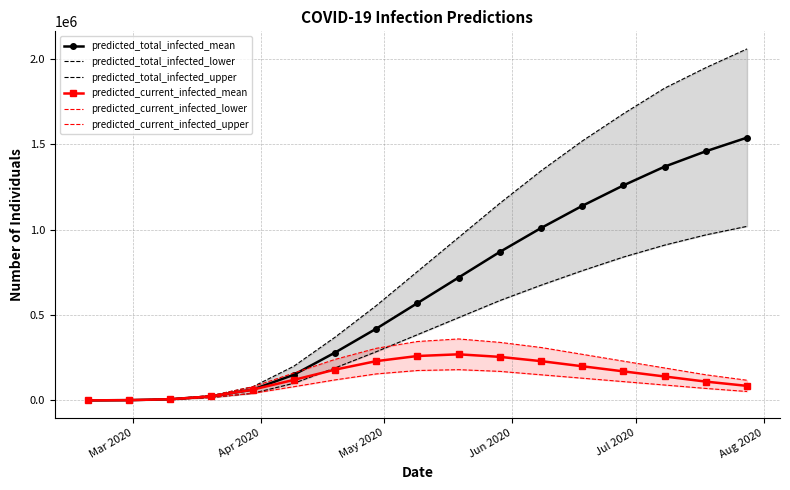

What is the maximum value for predicted_current_infected_mean?

270000